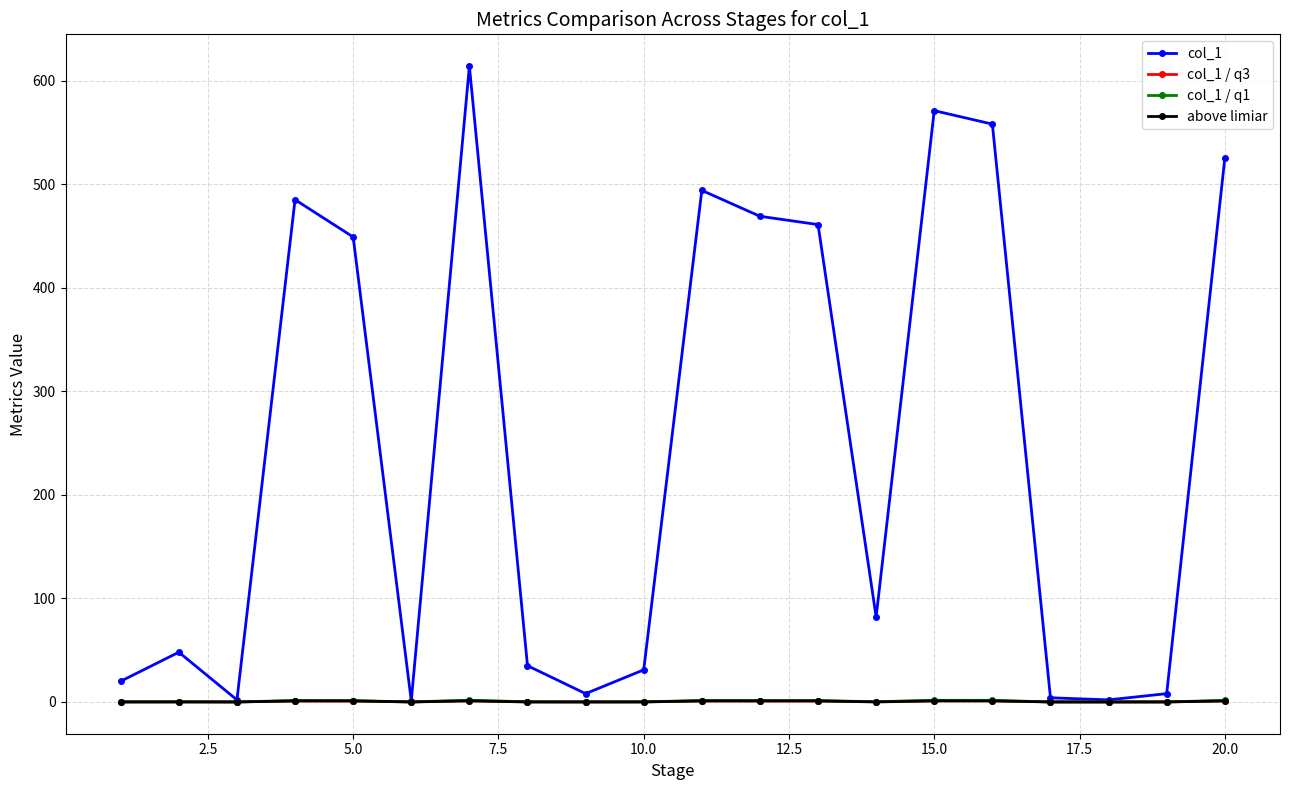

Which series has the largest range (max minus min)?

col_1